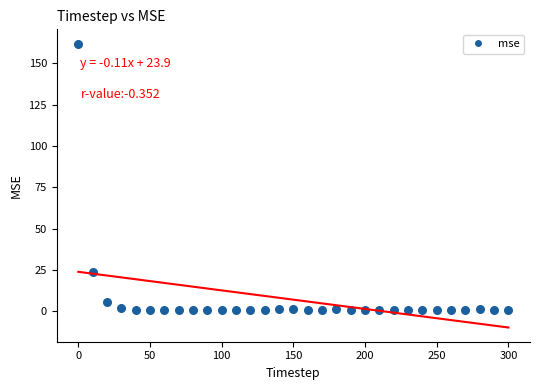

What is the range of X values (max minus min)?

300.0